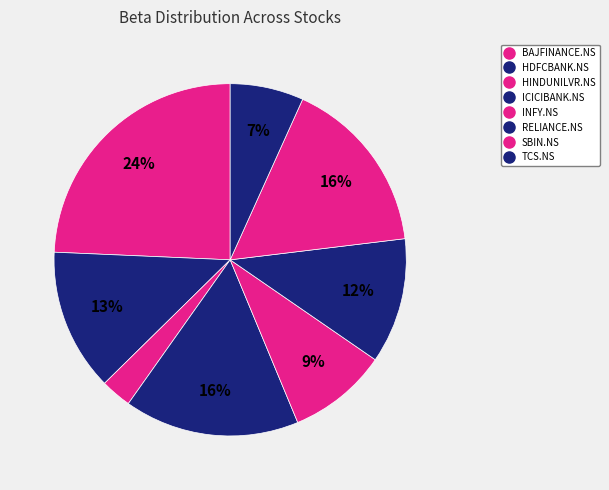

How many slices are in this pie chart?

8